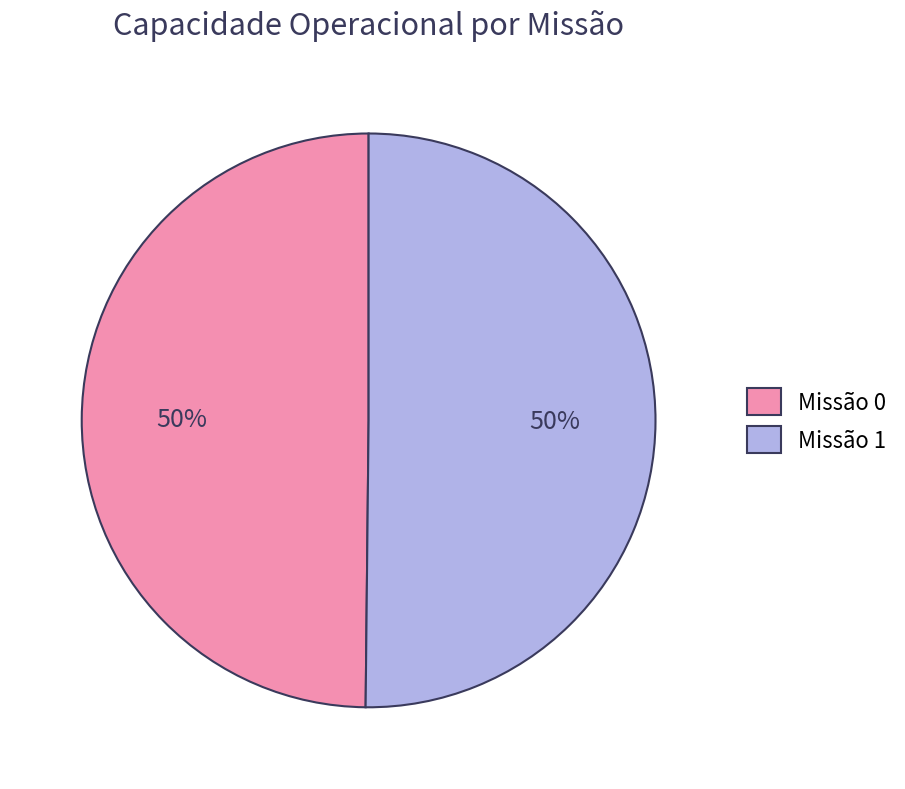

Combined, do Missão 0 and Missão 1 account for over 50%?

Yes